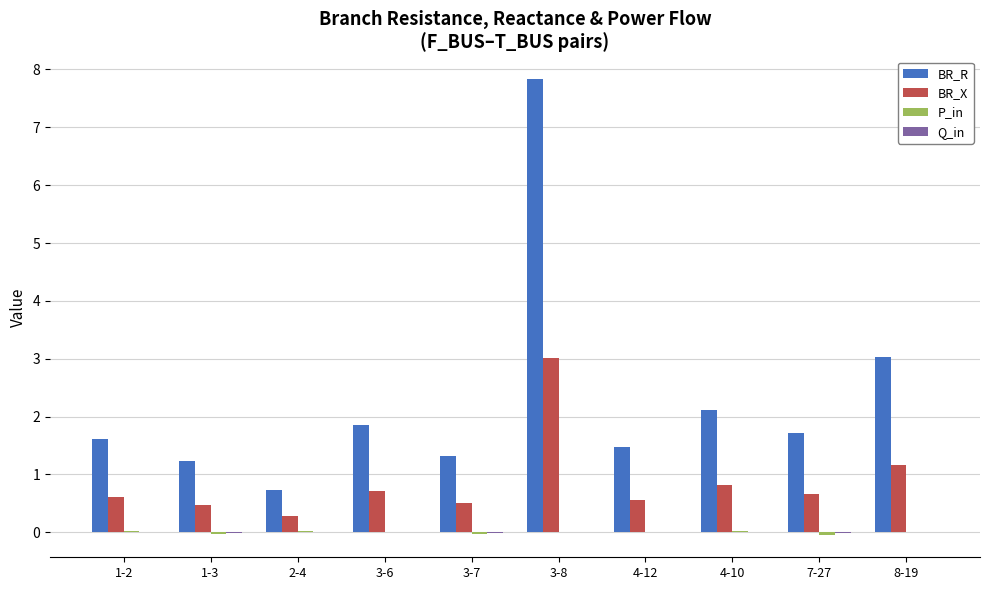

True or false: BR_R has a value of 2.1 at 4-10.

True